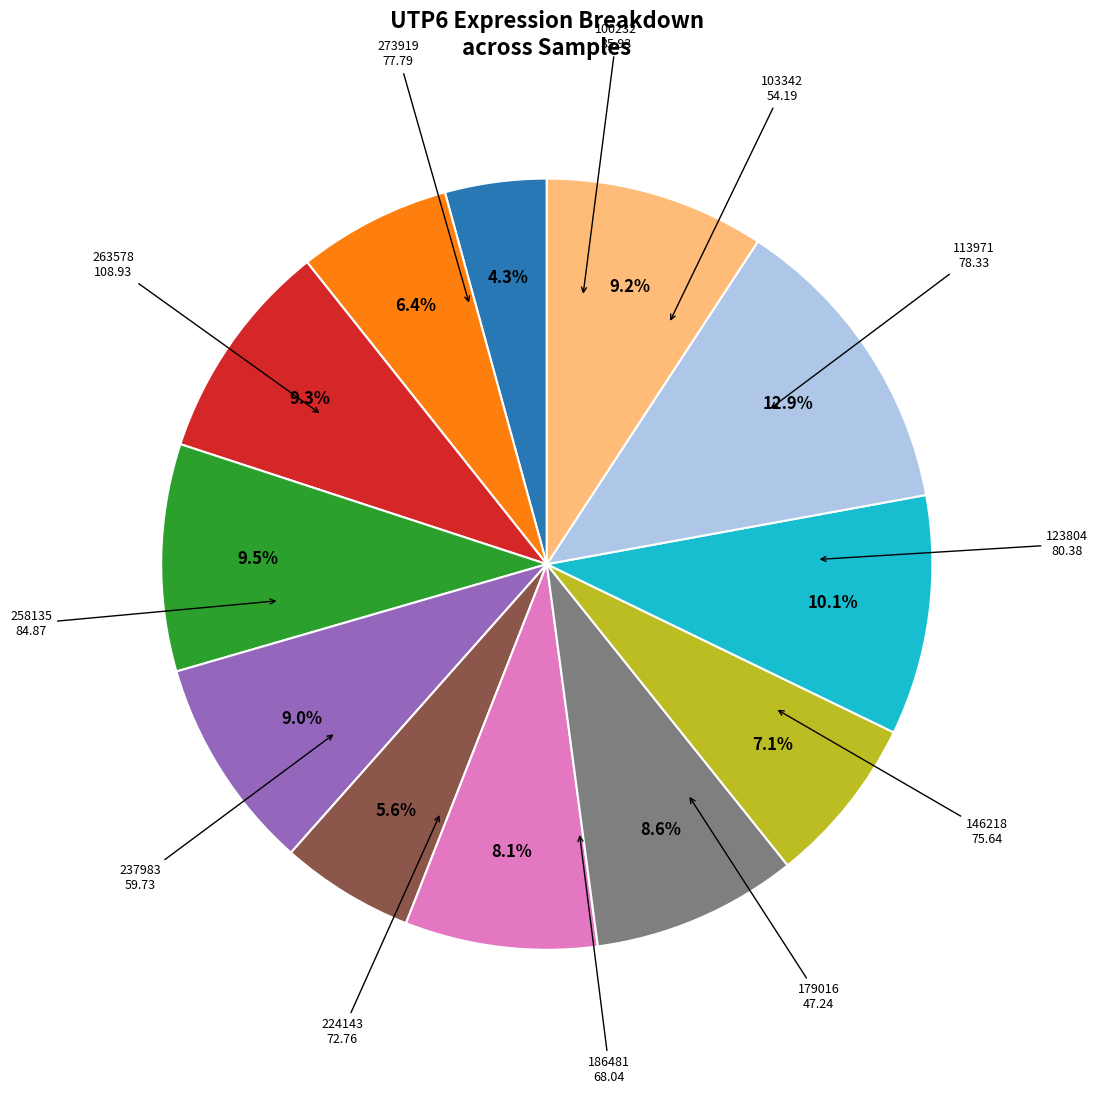

Is there any slice that represents more than half of the pie?

No